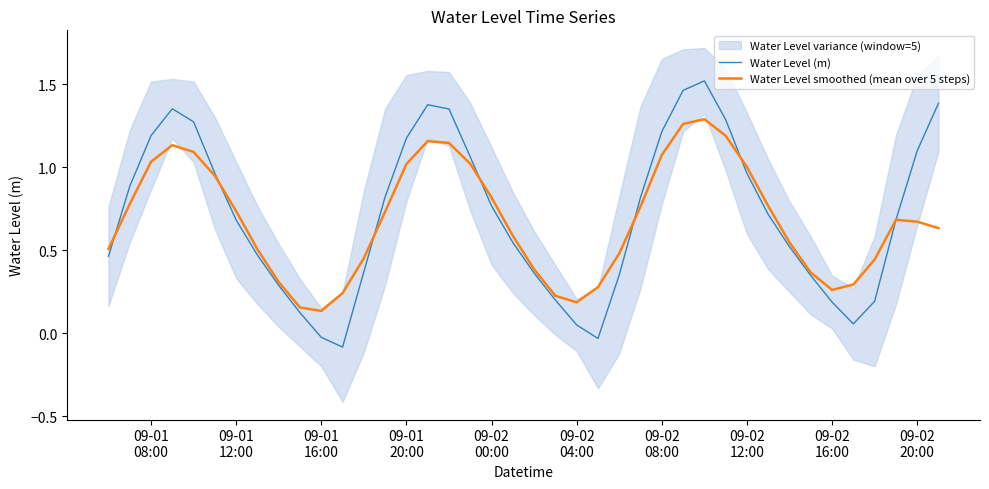

Does the chart have visible grid lines?

No